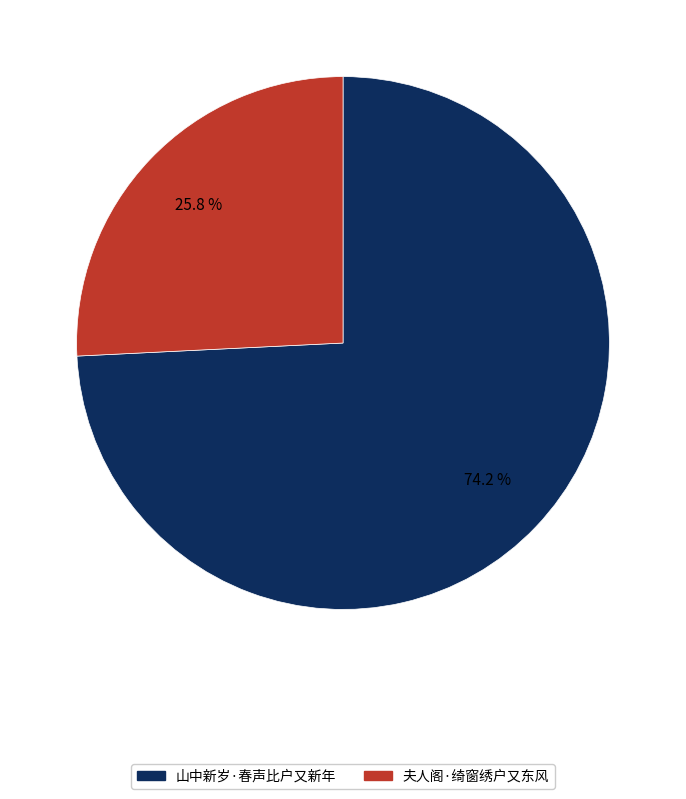

To the nearest percent, what is the difference between the largest and smallest slice percentages?

48%